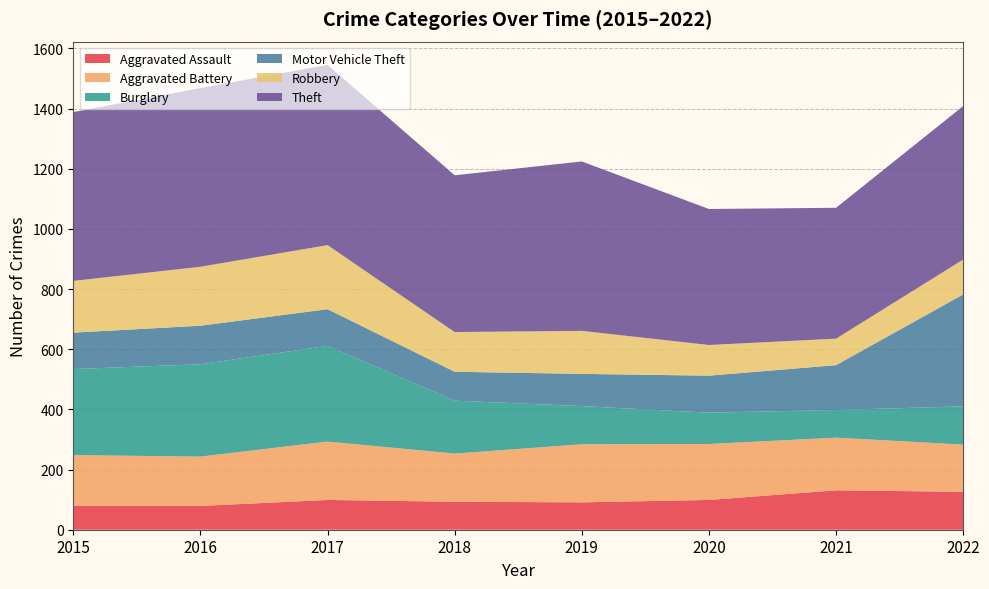

Reading left to right, extract all data points from this chart.

Aggravated Assault: 79	79	99	93	91	99	131	126
Aggravated Battery: 169	164	194	160	193	186	175	157
Burglary: 286	307	318	176	127	104	92	127
Motor Vehicle Theft: 121	128	122	96	107	123	149	372
Robbery: 172	196	213	132	143	102	88	116
Theft: 561	594	599	521	563	452	435	510